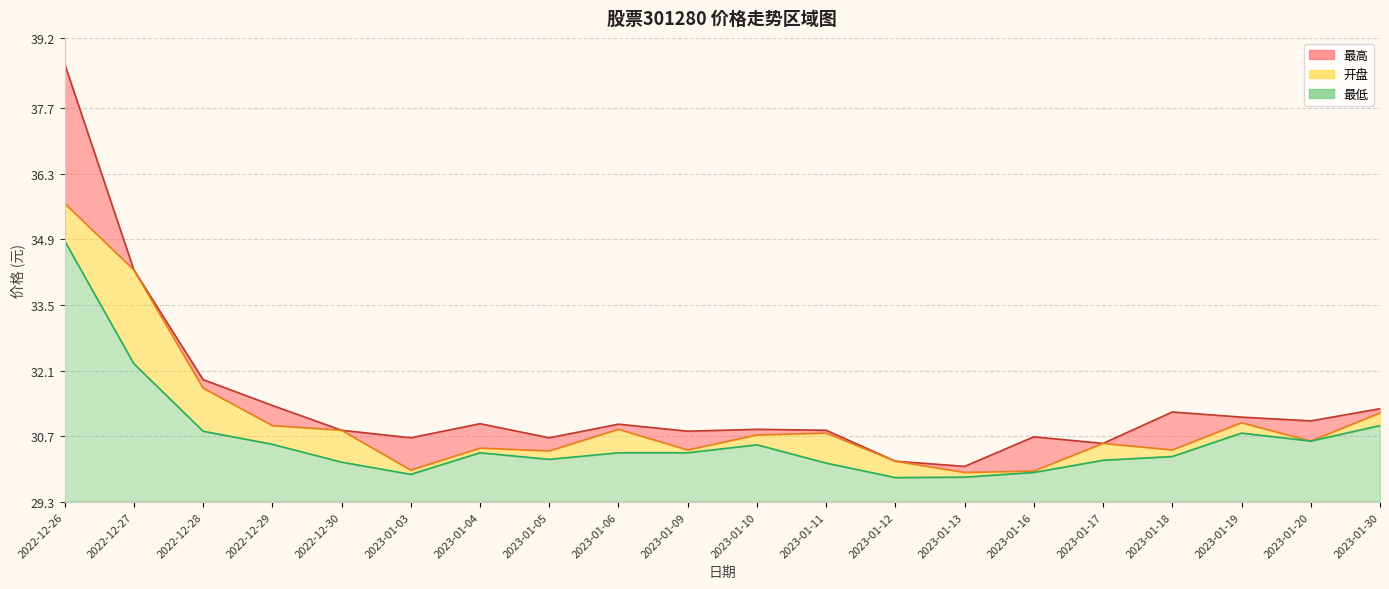

True or false: 开盘 has a value of 34.2 at 2022-12-27.

True